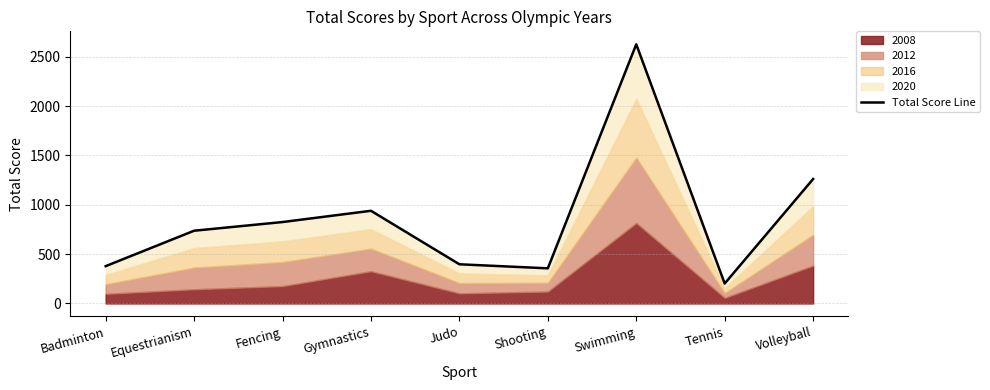

True or false: the data shows 214 at Fencing.

False